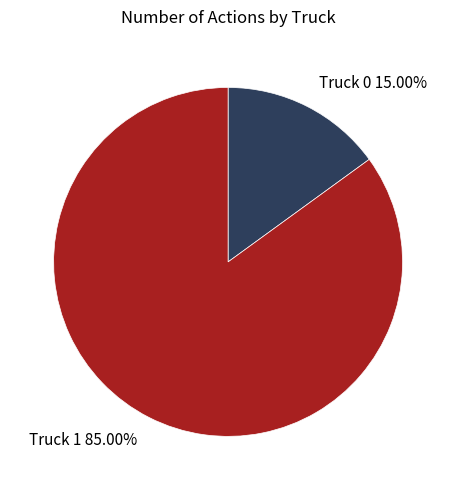

Count the number of slices in the pie.

2